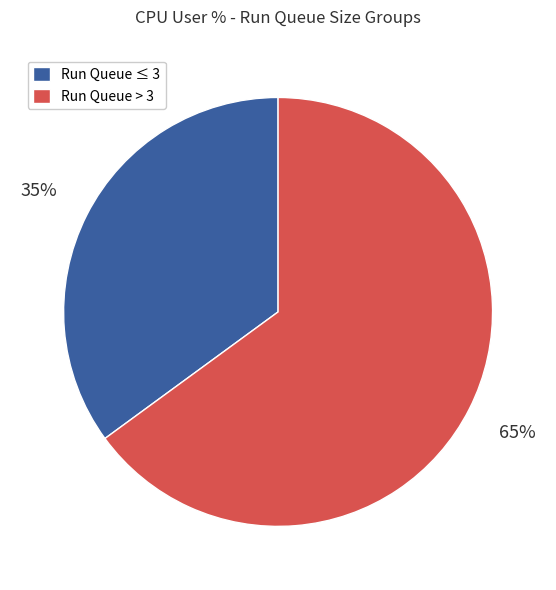

True or false: Run Queue ≤ 3 accounts for 28% of the total.

False